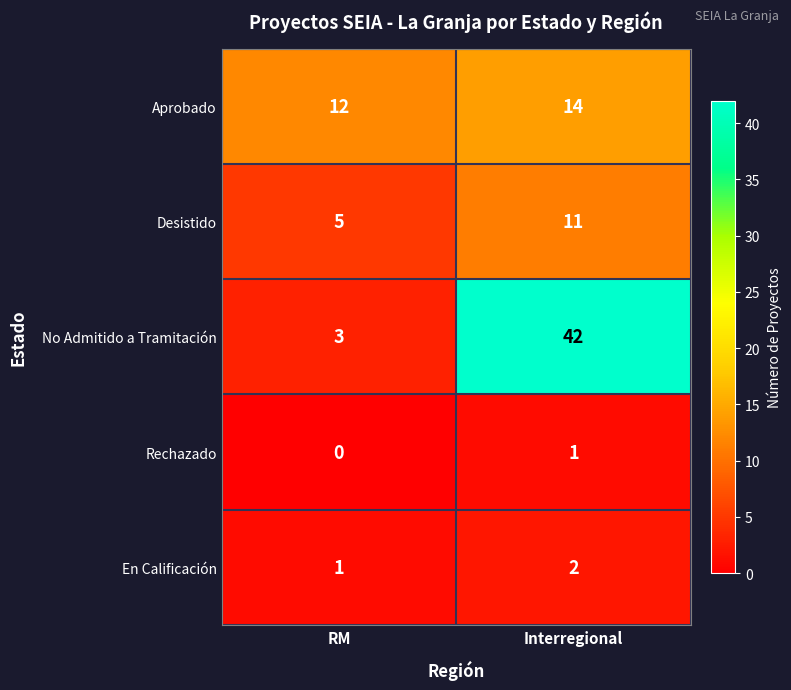

The value of Rechazado at Interregional is 1. True or false?

True